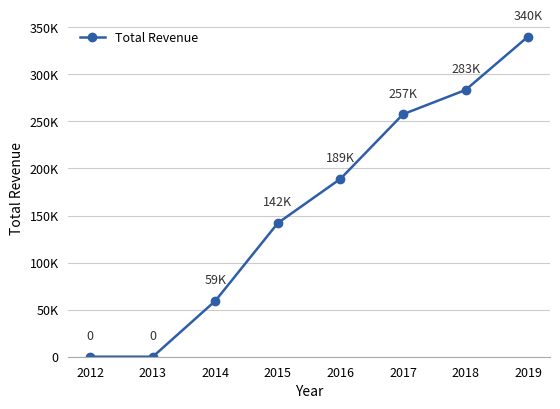

Is this an area chart (filled region under the line)?

No